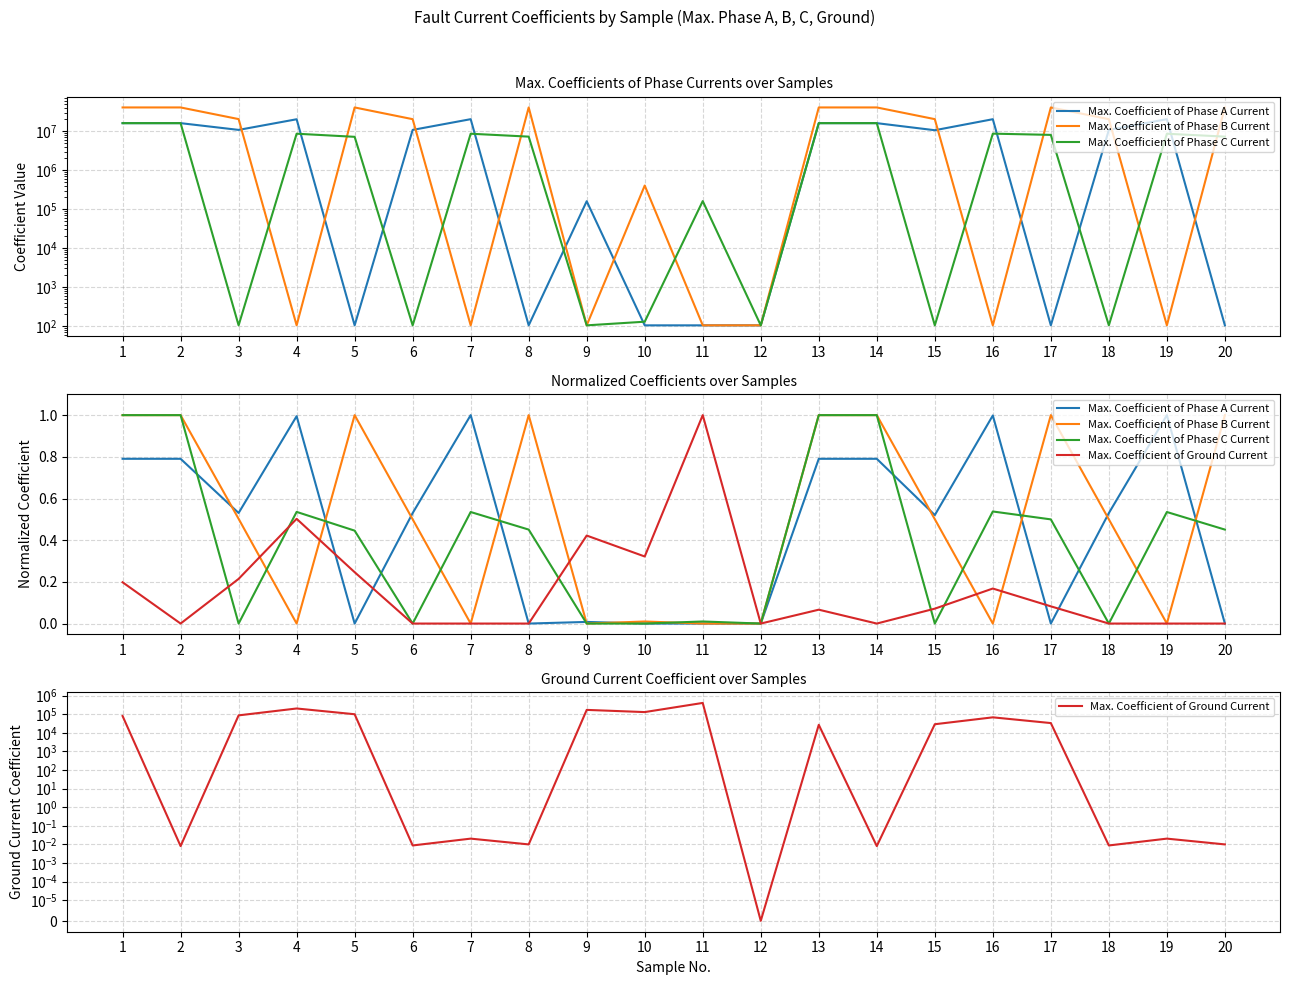

What is the approximate value of Max. Coefficient of Phase A Current at 14?

0.8